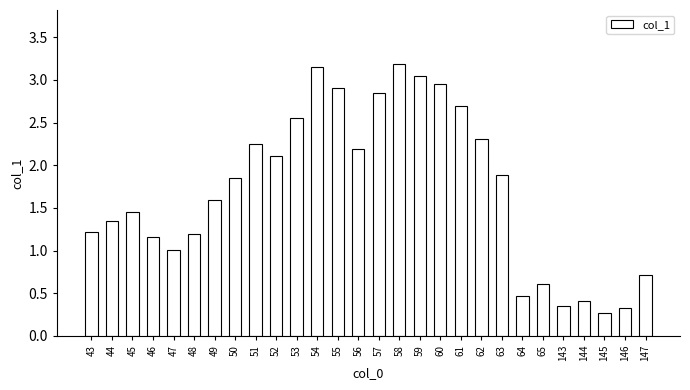

True or false: the data shows 2.2 at 51.

True